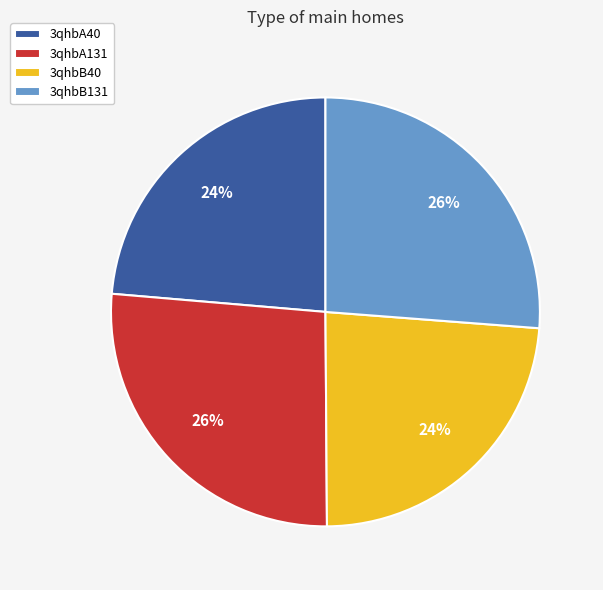

How many slices are in this pie chart?

4